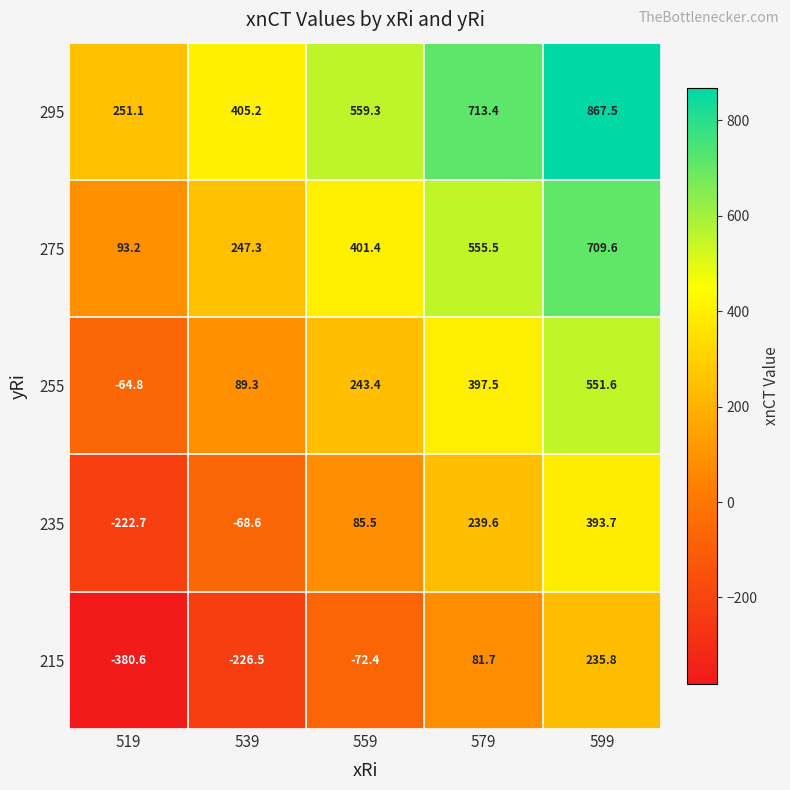

At how many categories does at least one series exceed 768?

1